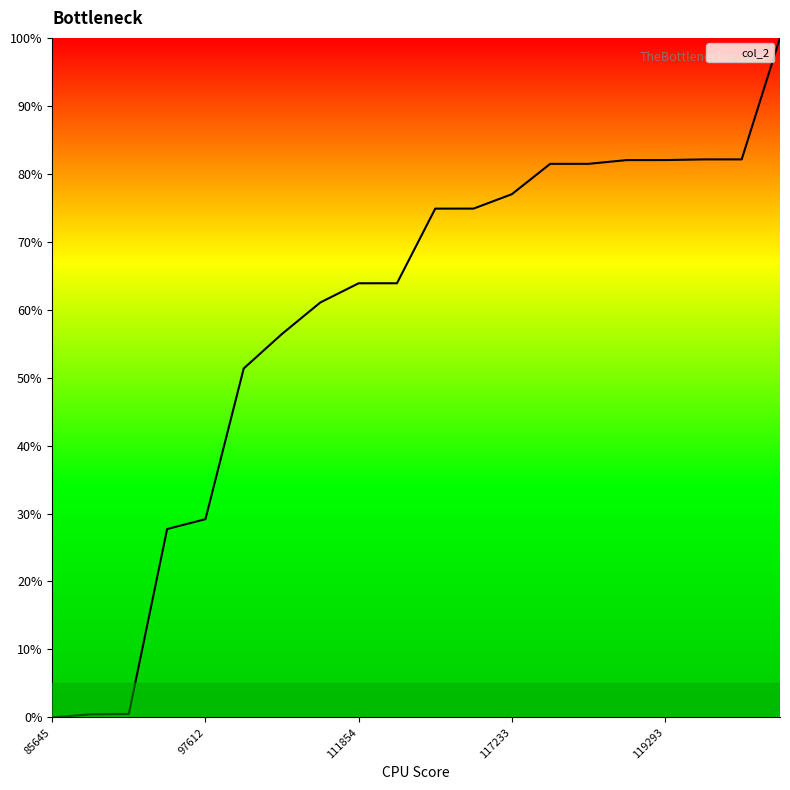

What is the difference between the maximum and minimum values?

100.0